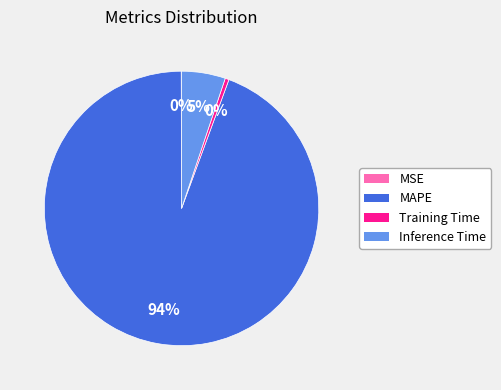

Does Inference Time account for over 50% of the chart?

No